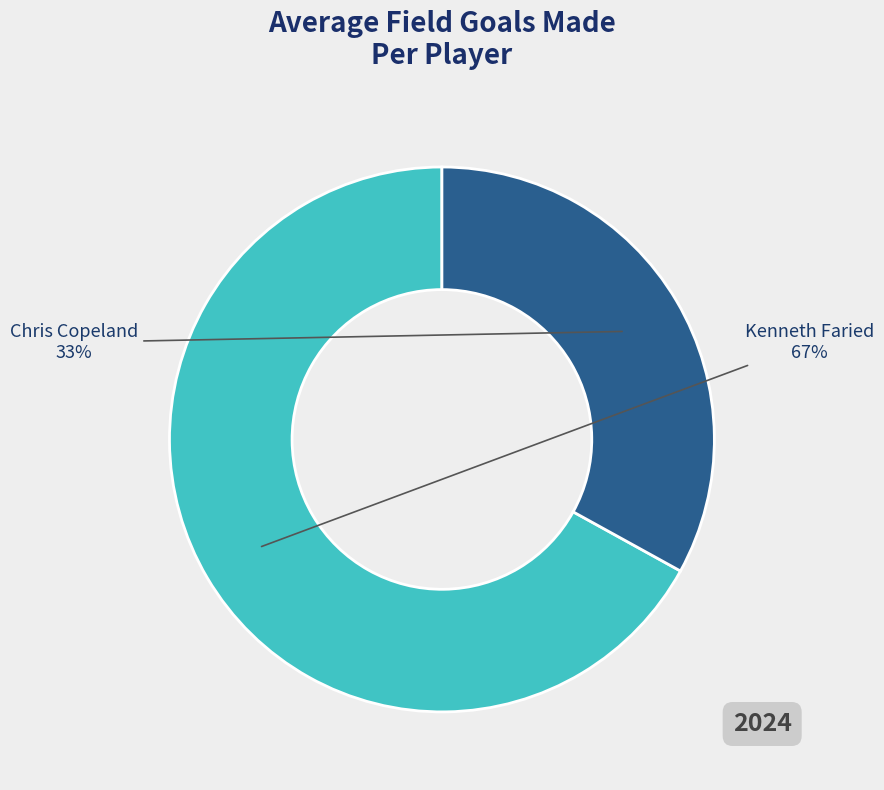

Count the number of slices in the pie.

2